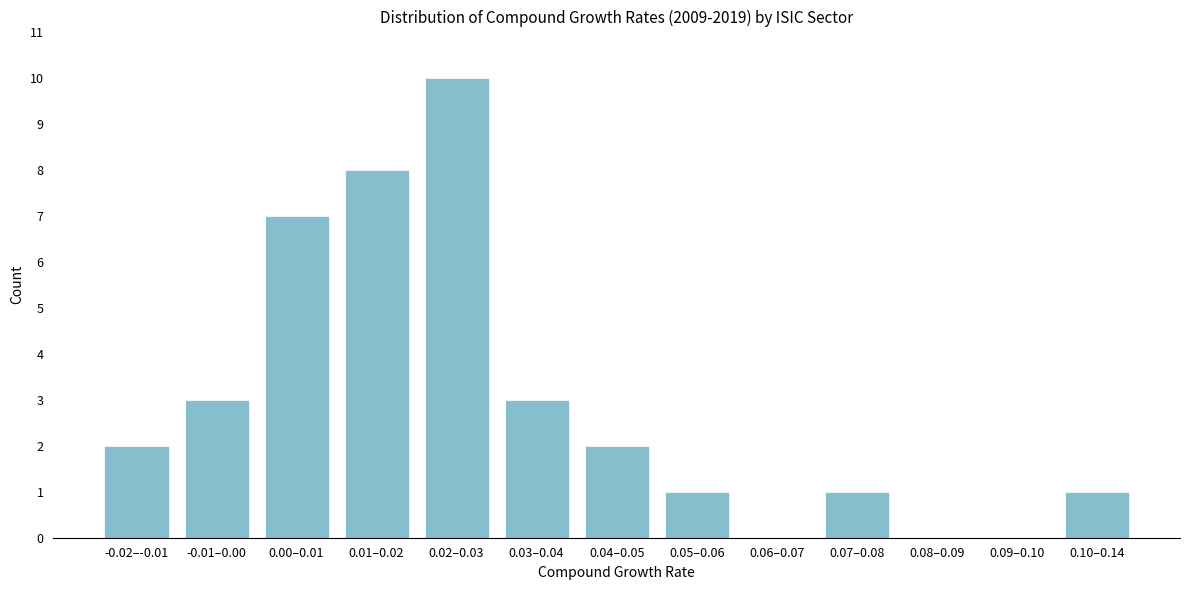

Reading left to right, transcribe all the data shown in this chart.

-0.02–-0.01=2	-0.01–0.00=3	0.00–0.01=7	0.01–0.02=8	0.02–0.03=10	0.03–0.04=3	0.04–0.05=2	0.05–0.06=1	0.06–0.07=0	0.07–0.08=1	0.08–0.09=0	0.09–0.10=0	0.10–0.14=1